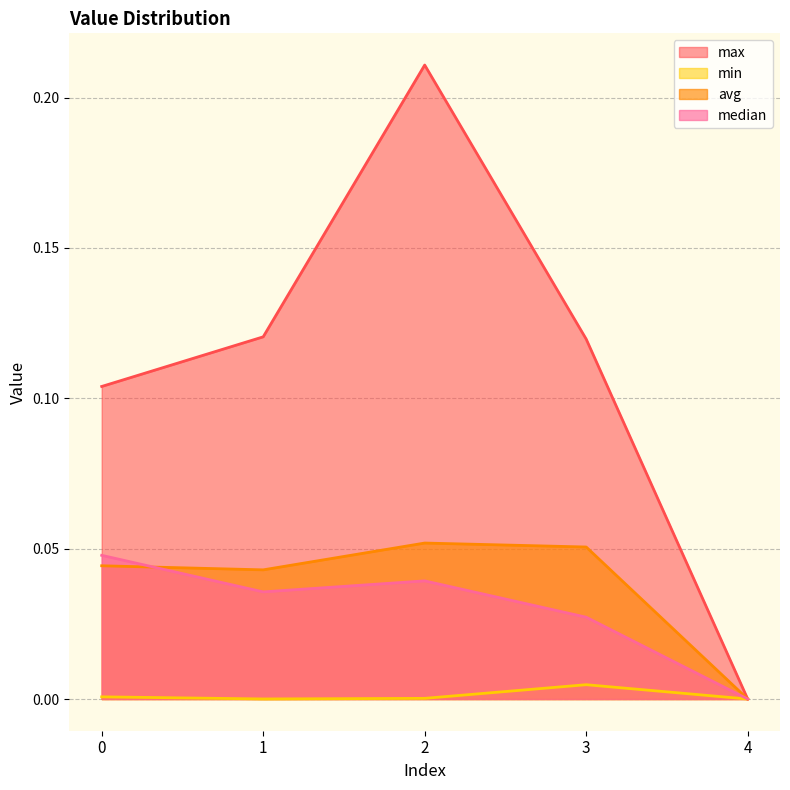

Which series ends up on top after the final intersection of avg and median?

avg